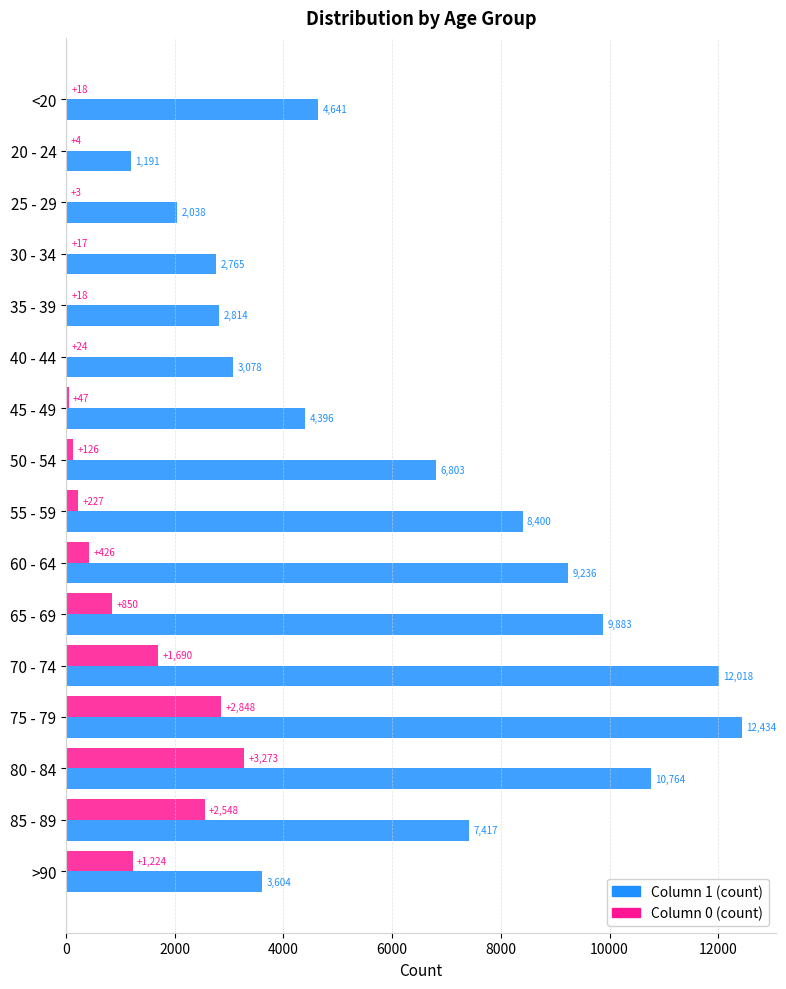

What is the total value across all series at 20 - 24?

1195